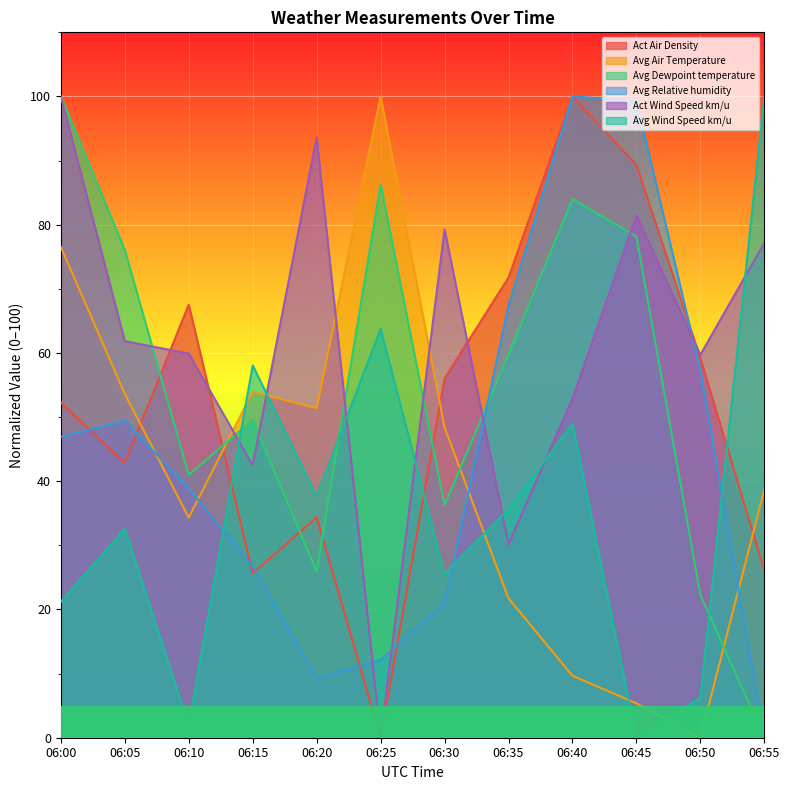

How many lines are shown in the chart?

6